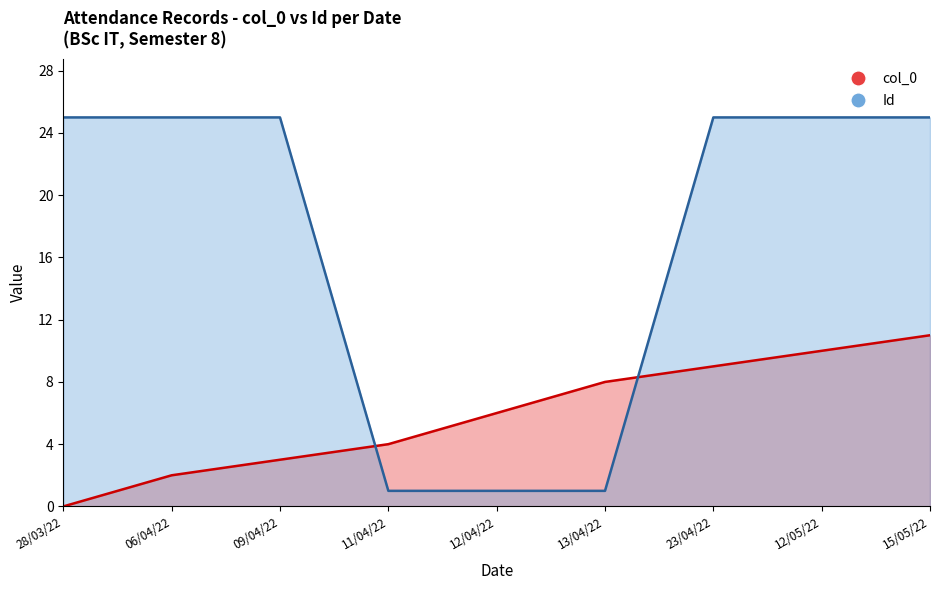

At which category is the sum across all series the highest?

15/05/22